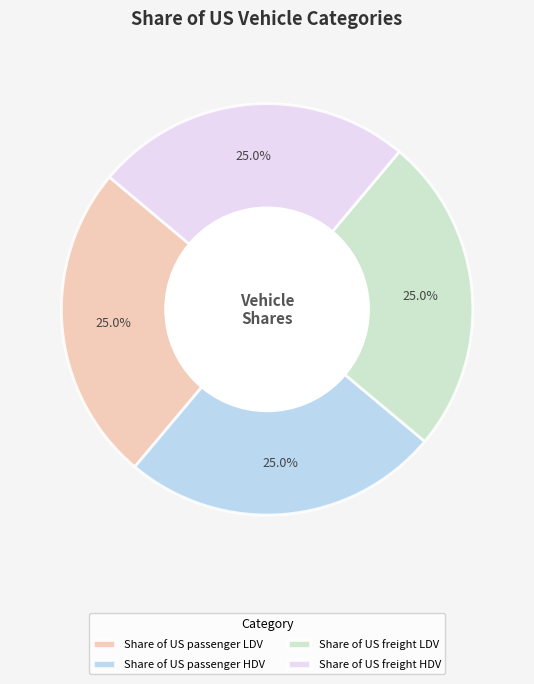

Is there any slice that represents more than half of the pie?

No